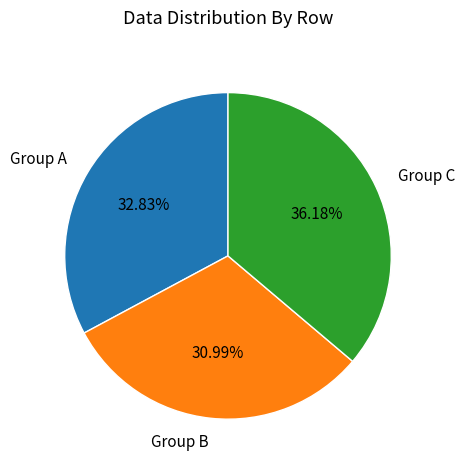

Is there a majority slice in this chart?

No